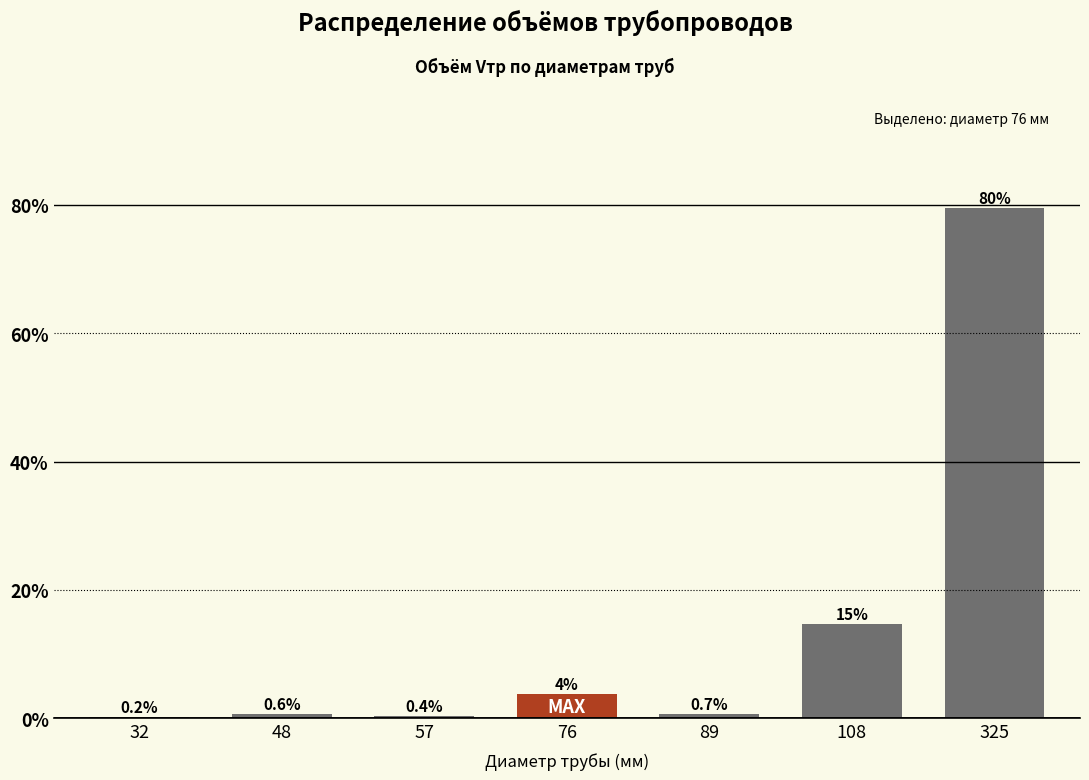

What is the maximum value shown in the chart?

79.6